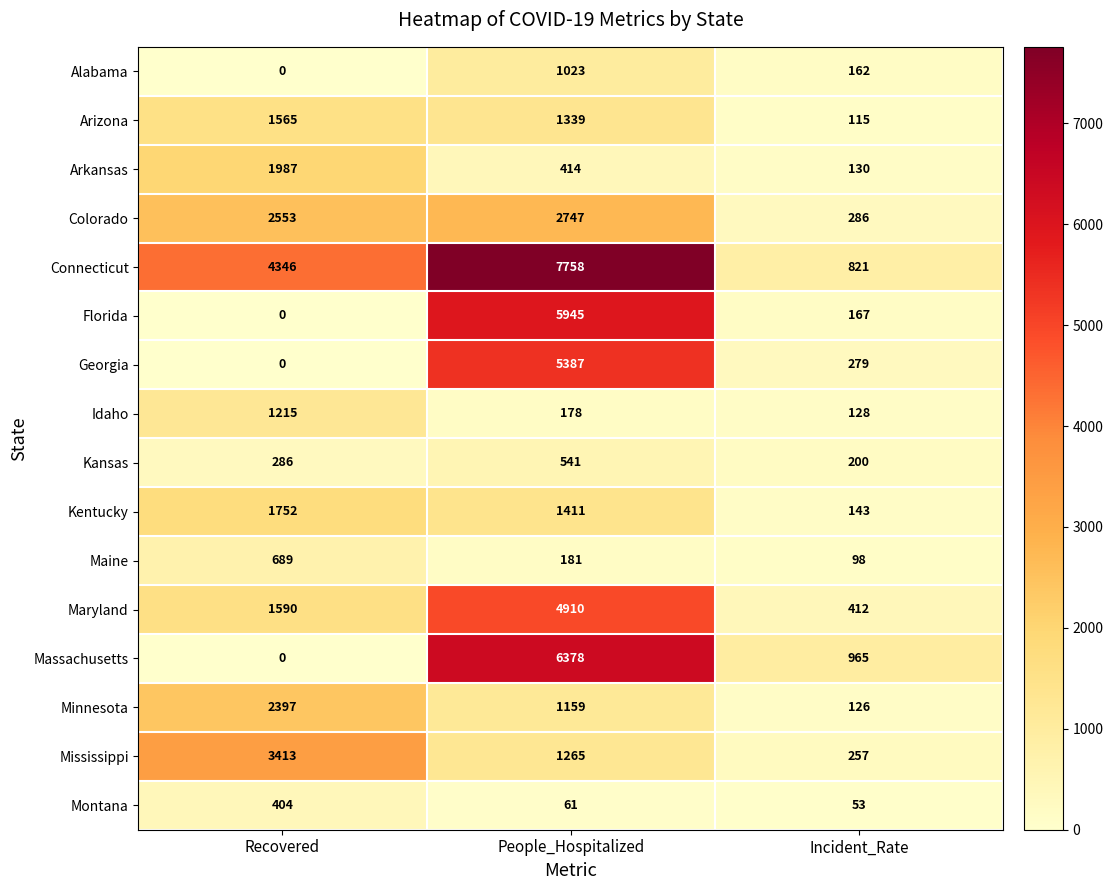

At how many categories does at least one series exceed 1768?

2